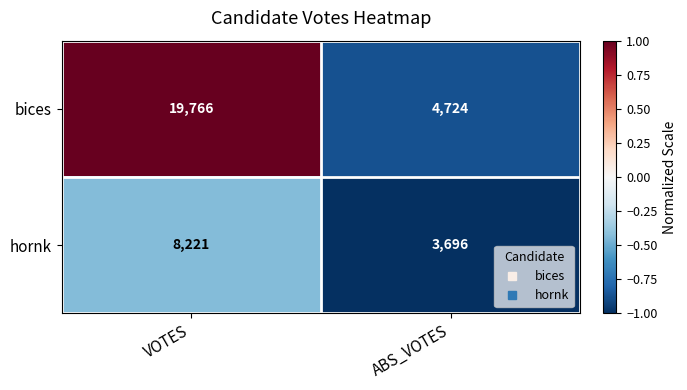

How many data points in bices are less than 19766?

1